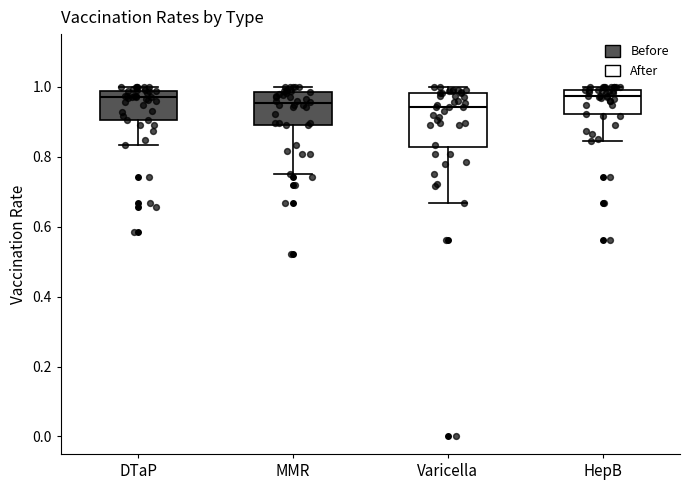

Reading left to right, read every box against the y-axis: the position of its median line, the range the box covers, and the ends of its whiskers. The values are not printed on the chart, so give them approximately, as read against the axis.

DTaP: median 0.96, box 0.90 to 0.98, whiskers 0.84 to 1.00
MMR: median 0.96, box 0.88 to 0.98, whiskers 0.76 to 1.00
Varicella: median 0.94, box 0.82 to 0.98, whiskers 0.66 to 1.00
HepB: median 0.98, box 0.92 to 1.00, whiskers 0.84 to 1.00 (just above the box's upper edge)